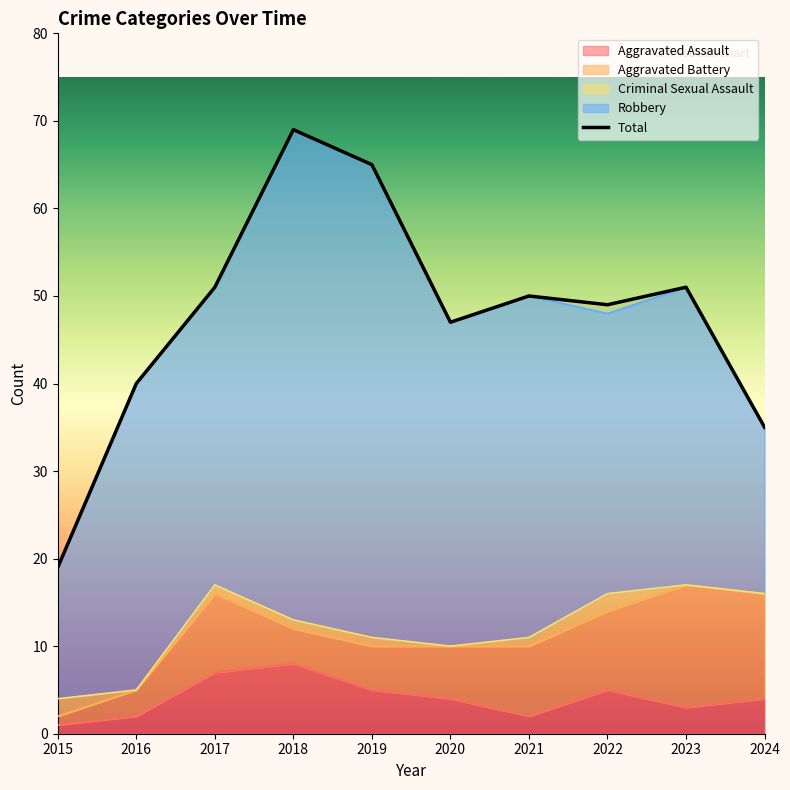

What is the difference between the maximum and minimum values?

50